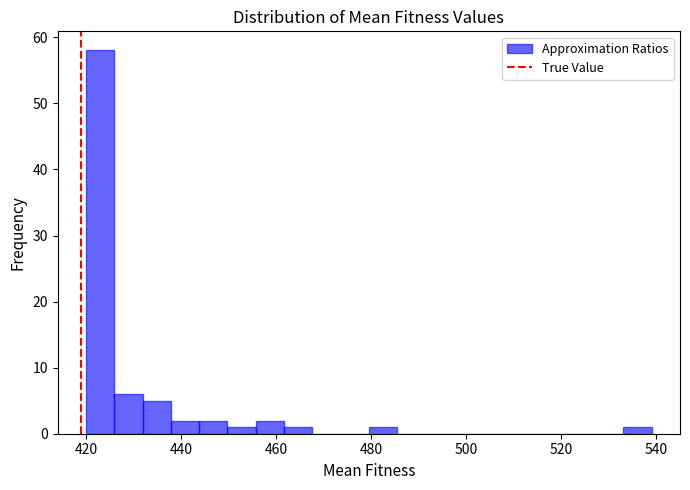

Read against the x-axis, roughly where is the centre of the tallest bar?

422